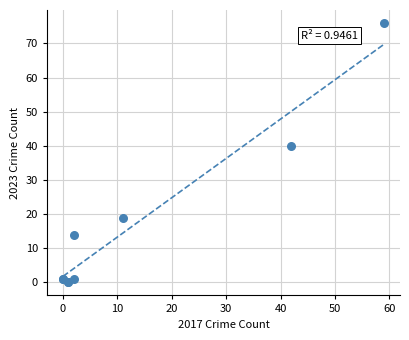

What Y value in the scatter plot is closest to 38?

40